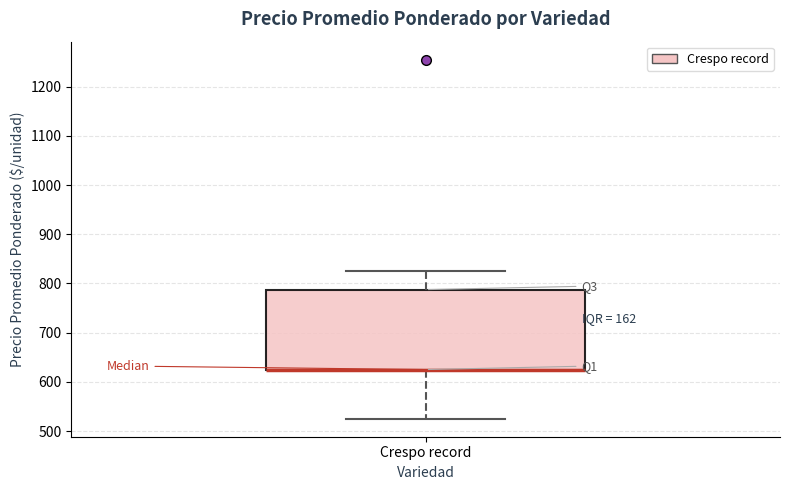

Transcribe this box plot: give where the median line is, the range the box spans, and where the two whiskers end, as read against the y-axis. The values are not printed on the chart, so give them approximately, as read against the axis.

median 630 (drawn on the box's lower edge), box 630 to 790, whiskers 530 to 830